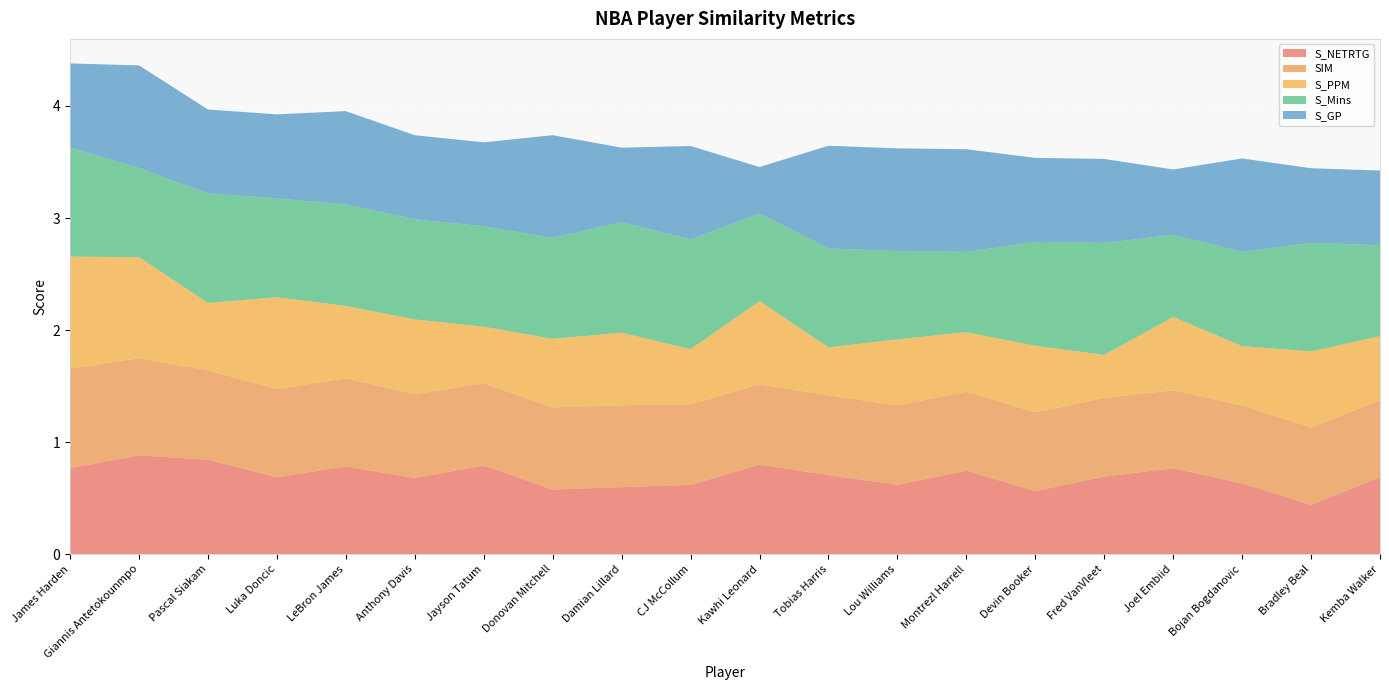

Reading left to right, transcribe all the data shown in this chart.

S_NETRTG: 0.8	0.9	0.8	0.7	0.8	0.7	0.8	0.6	0.6	0.6	0.8	0.7	0.6	0.7	0.6	0.7	0.8	0.6	0.4	0.7
SIM: 0.9	0.9	0.8	0.8	0.8	0.7	0.7	0.7	0.7	0.7	0.7	0.7	0.7	0.7	0.7	0.7	0.7	0.7	0.7	0.7
S_PPM: 1.0	0.9	0.6	0.8	0.6	0.7	0.5	0.6	0.6	0.5	0.7	0.4	0.6	0.5	0.6	0.4	0.7	0.5	0.7	0.6
S_Mins: 1.0	0.8	1.0	0.9	0.9	0.9	0.9	0.9	1.0	1.0	0.8	0.9	0.8	0.7	0.9	1.0	0.7	0.8	1.0	0.8
S_GP: 0.8	0.9	0.8	0.8	0.8	0.8	0.8	0.9	0.7	0.8	0.4	0.9	0.9	0.9	0.8	0.8	0.6	0.8	0.7	0.7